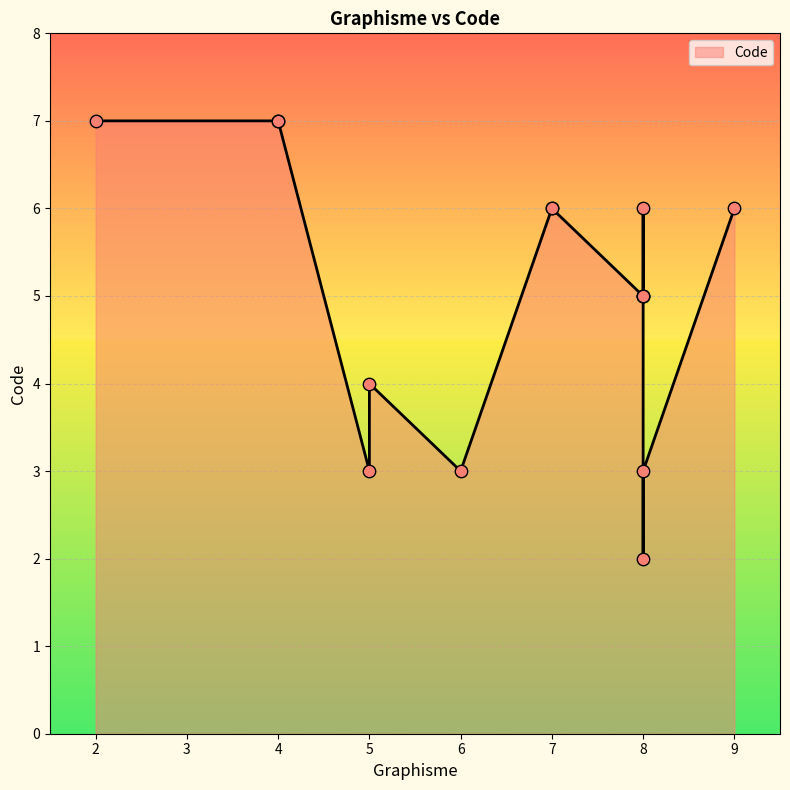

What is the change in value from 7 to 8?

-3